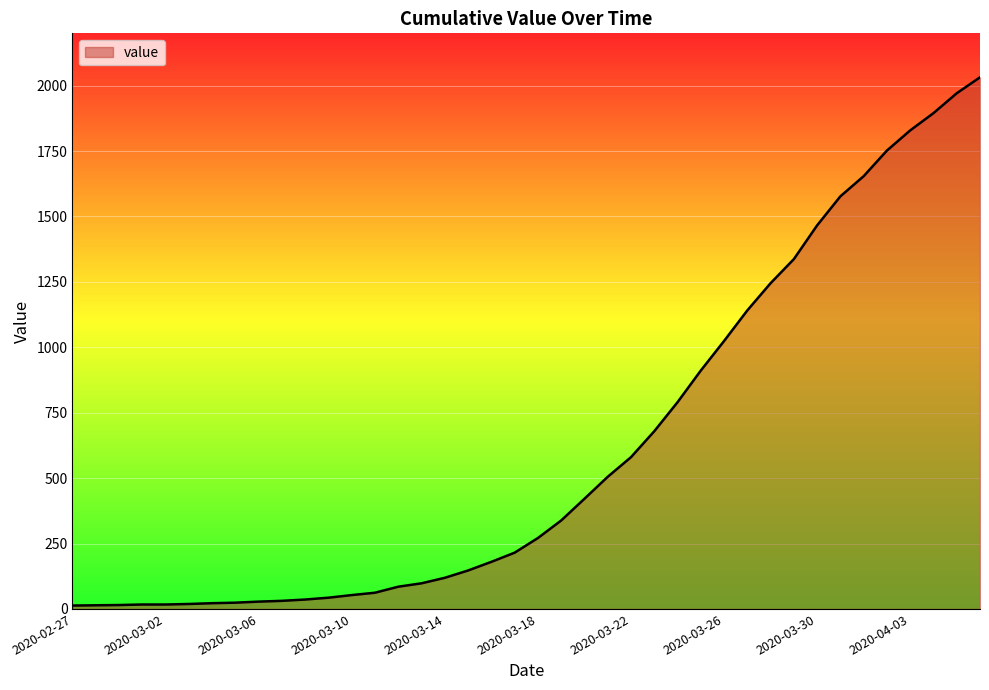

What is the maximum value shown in the chart?

2032